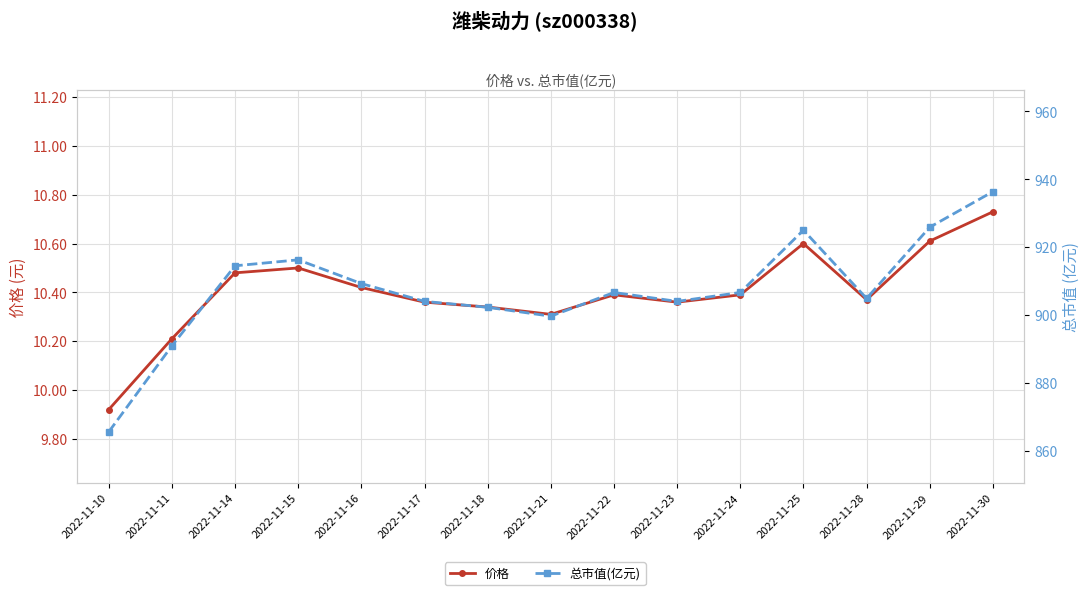

How many interior local peaks does the 价格 series have?

3